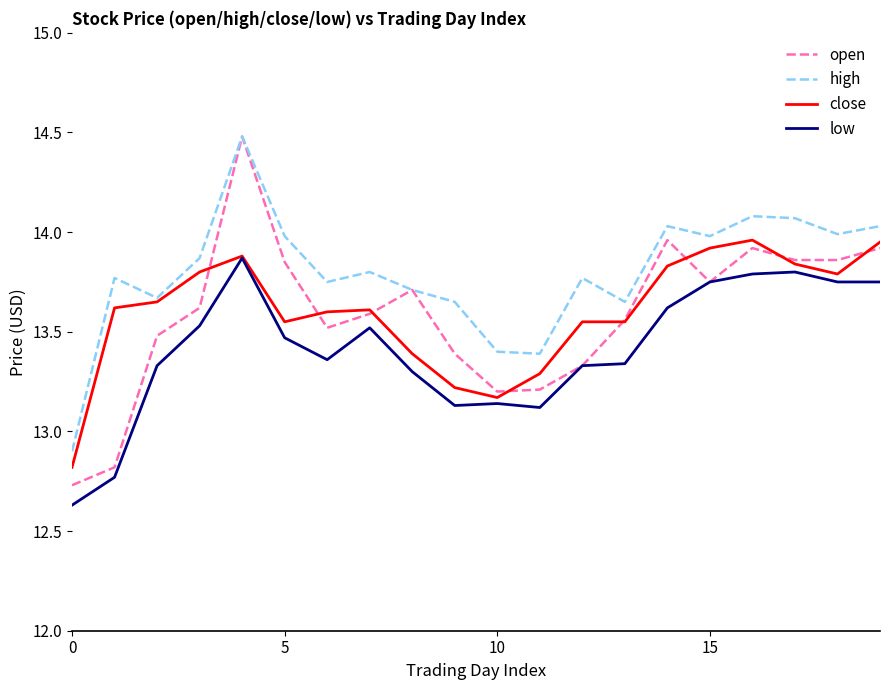

What is the maximum value shown in the chart?

14.5